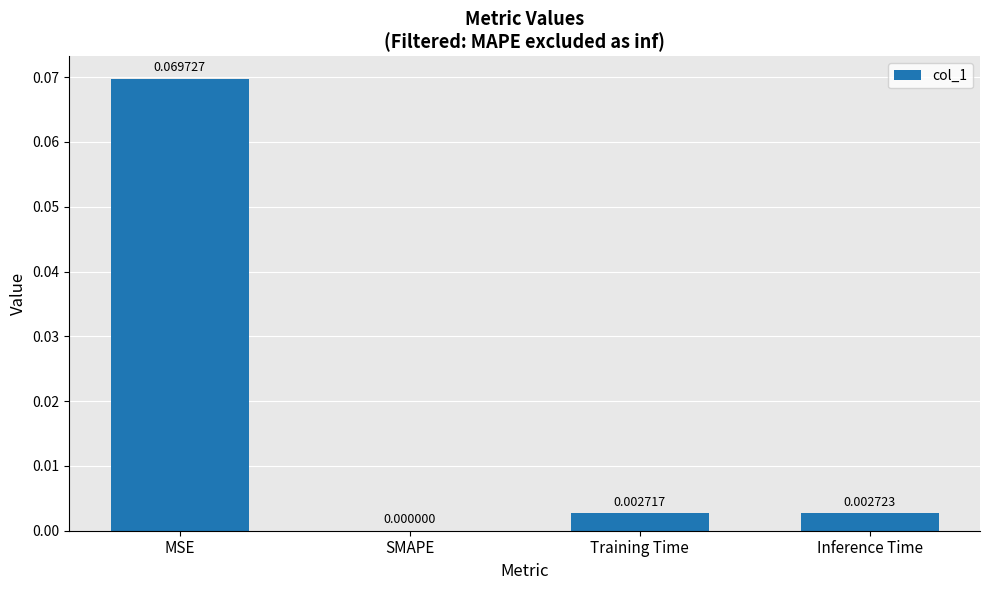

Which label corresponds to the largest value in the chart?

MSE